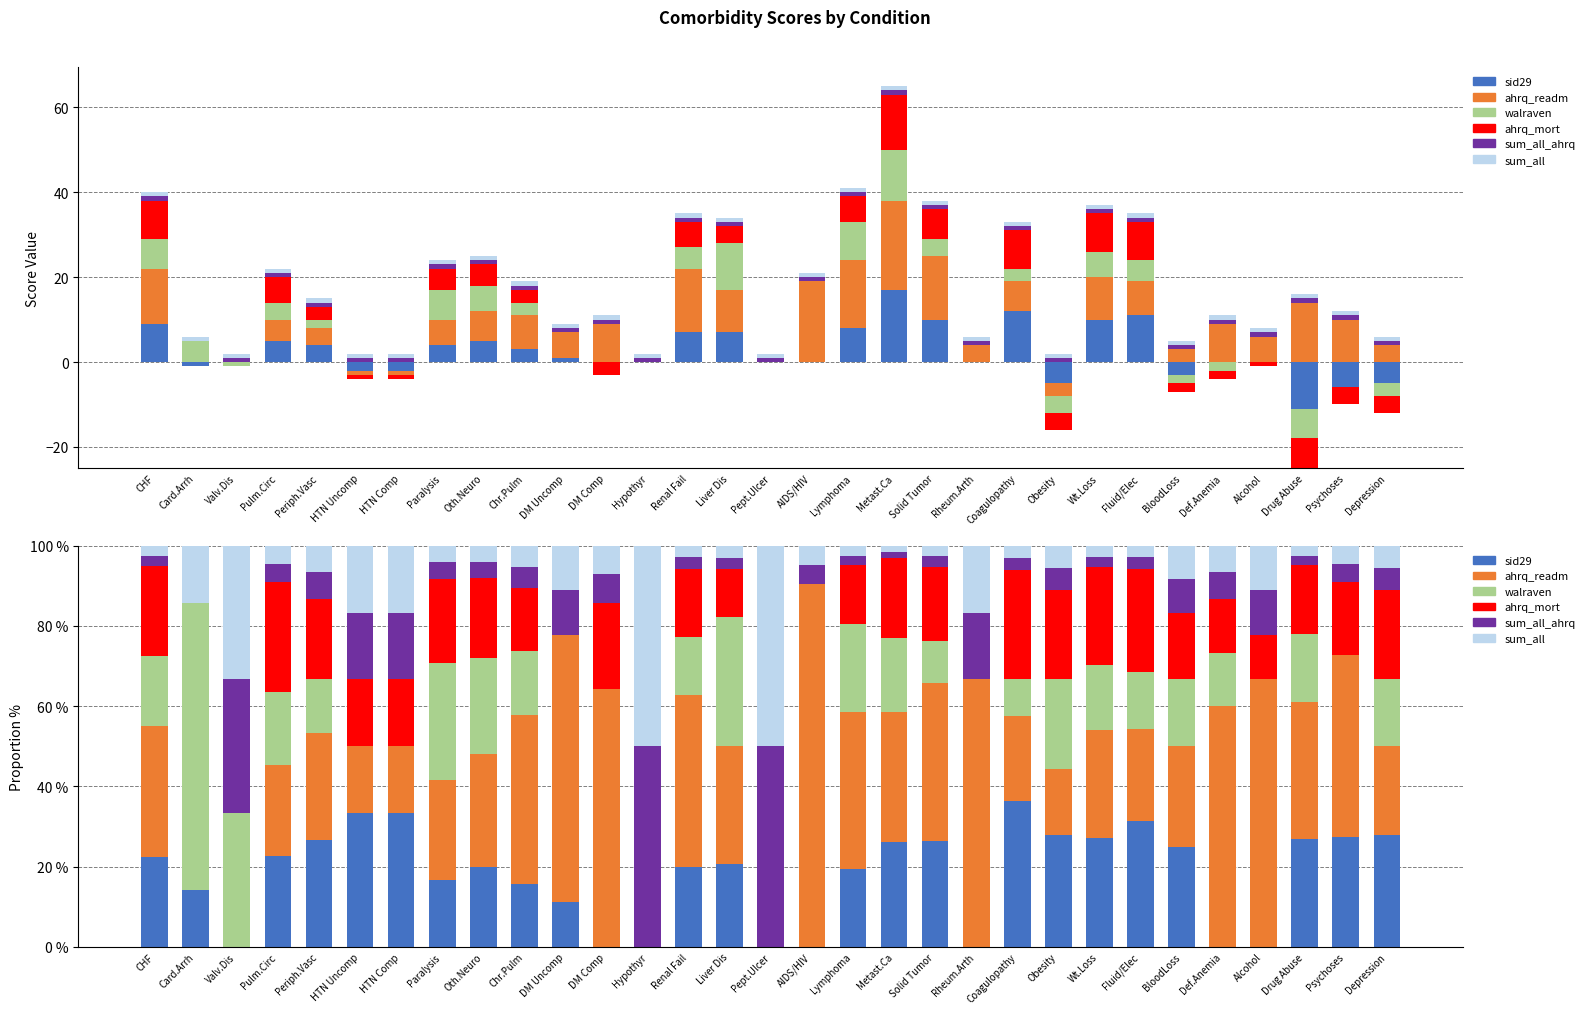

Is the value of sum_all_ahrq at BloodLoss greater than the value of ahrq_mort at Periph.Vasc?

No